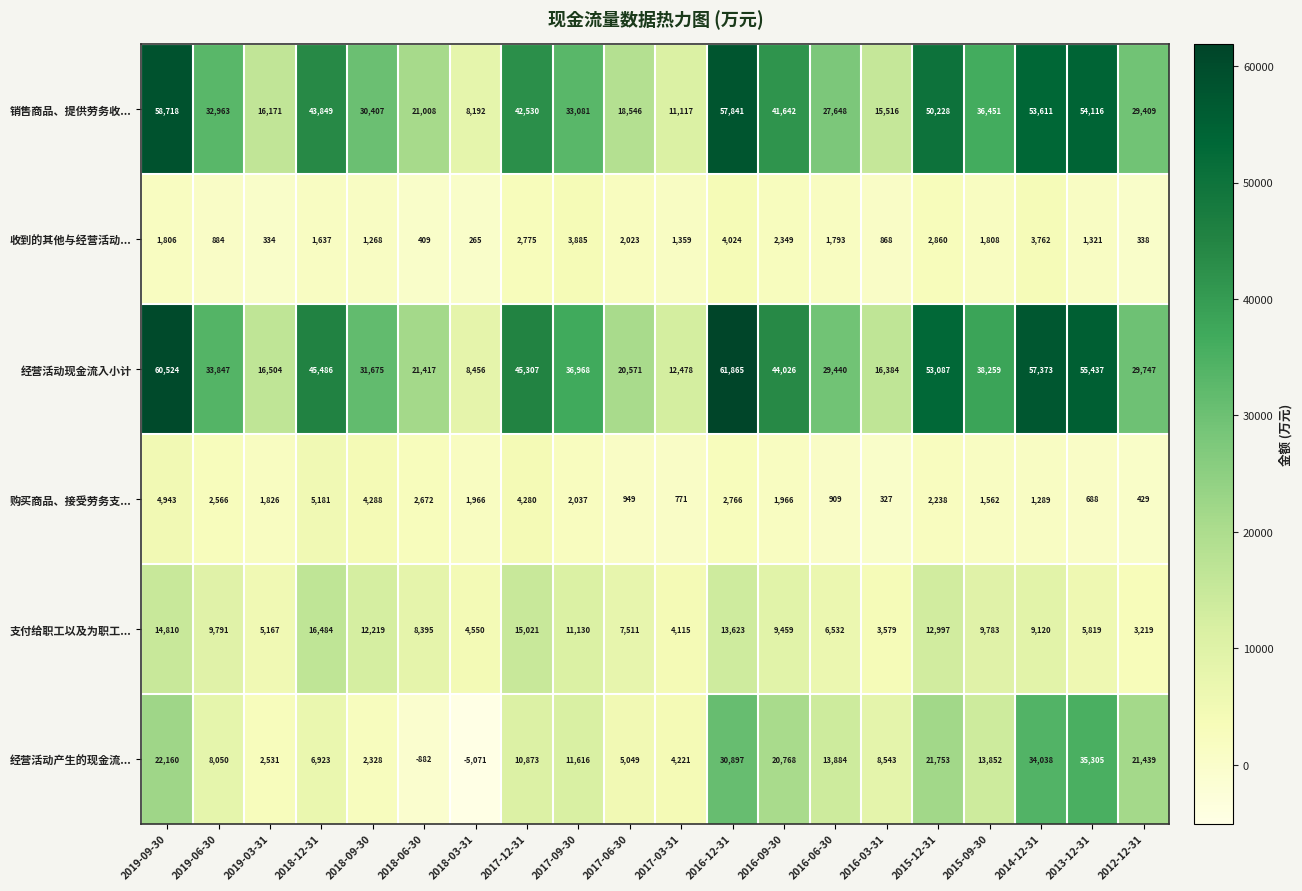

True or false: 收到的其他与经营活动... has a value of 723 at 2018-09-30.

False